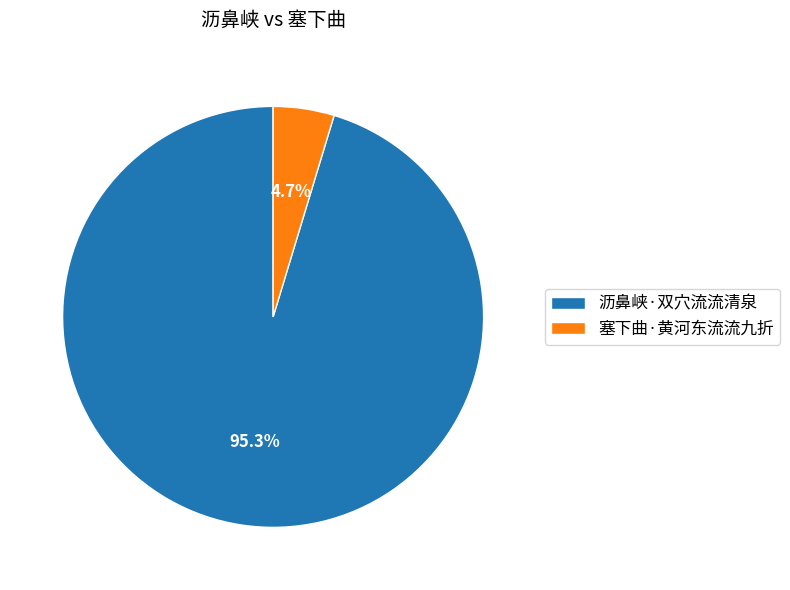

Does 沥鼻峡·双穴流流清泉 account for over 50% of the chart?

Yes